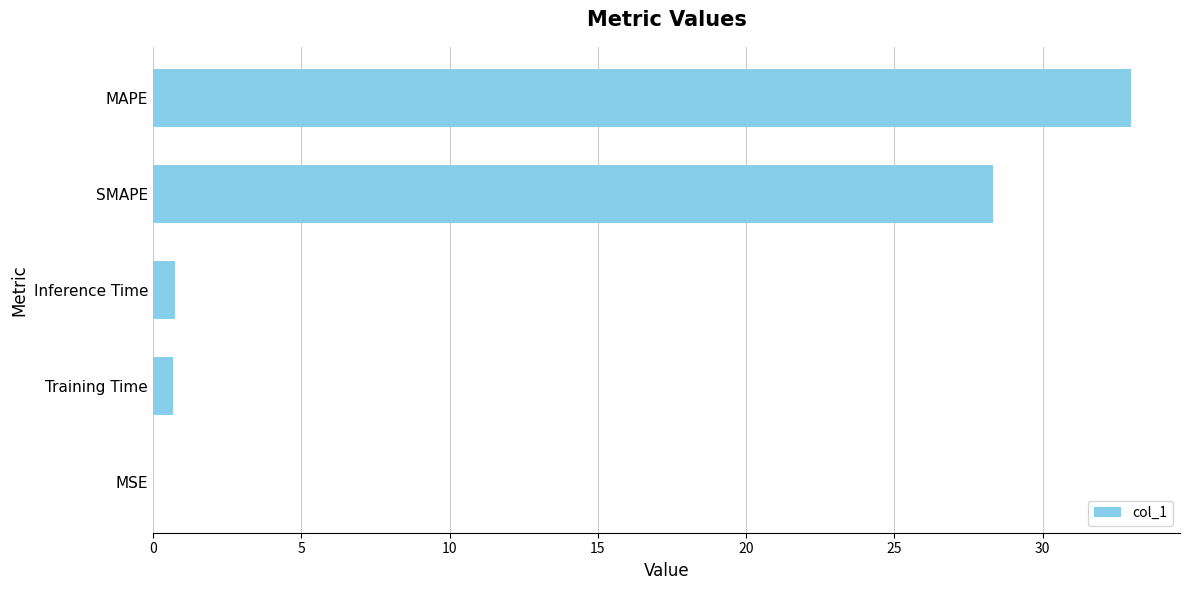

Are the bars horizontal?

Yes